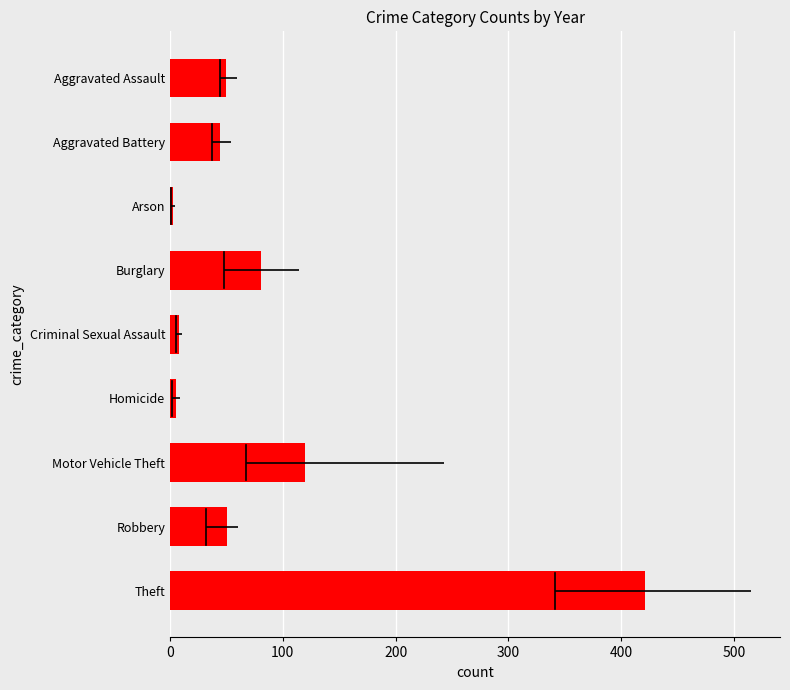

True or false: the data shows 24.0 at Burglary.

False